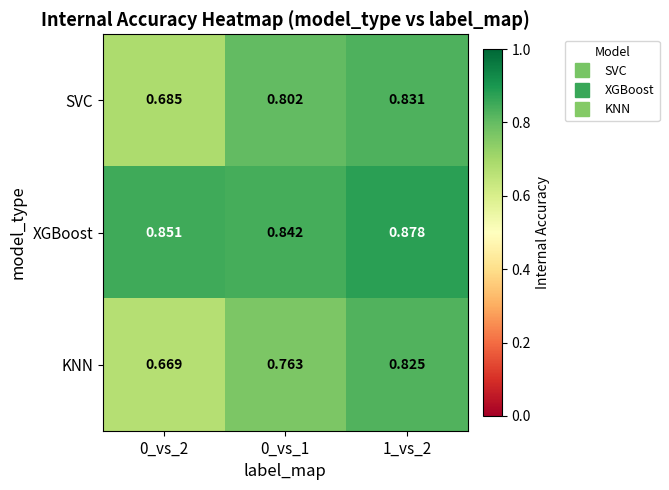

Which series has the largest total across all categories?

XGBoost